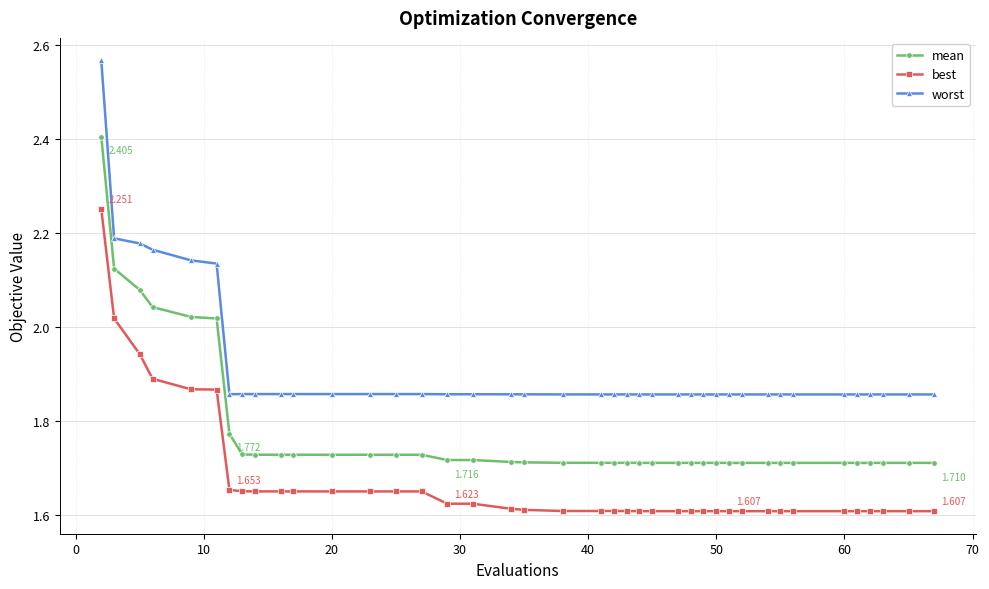

Which series has the widest spread of values?

worst